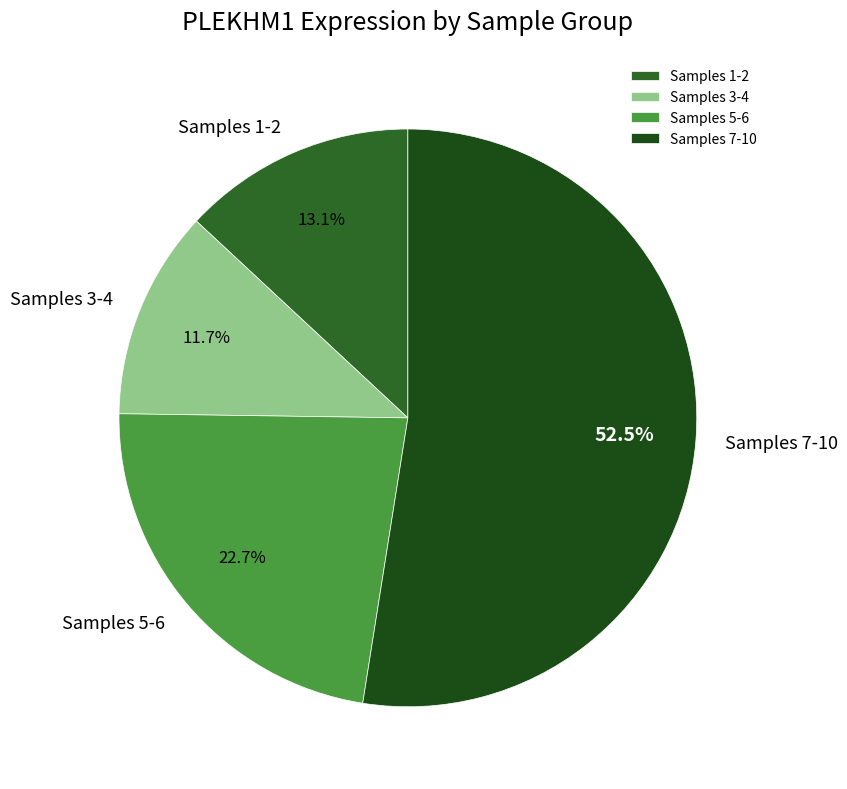

What is the total percentage of Samples 3-4 and Samples 5-6?

34.4%